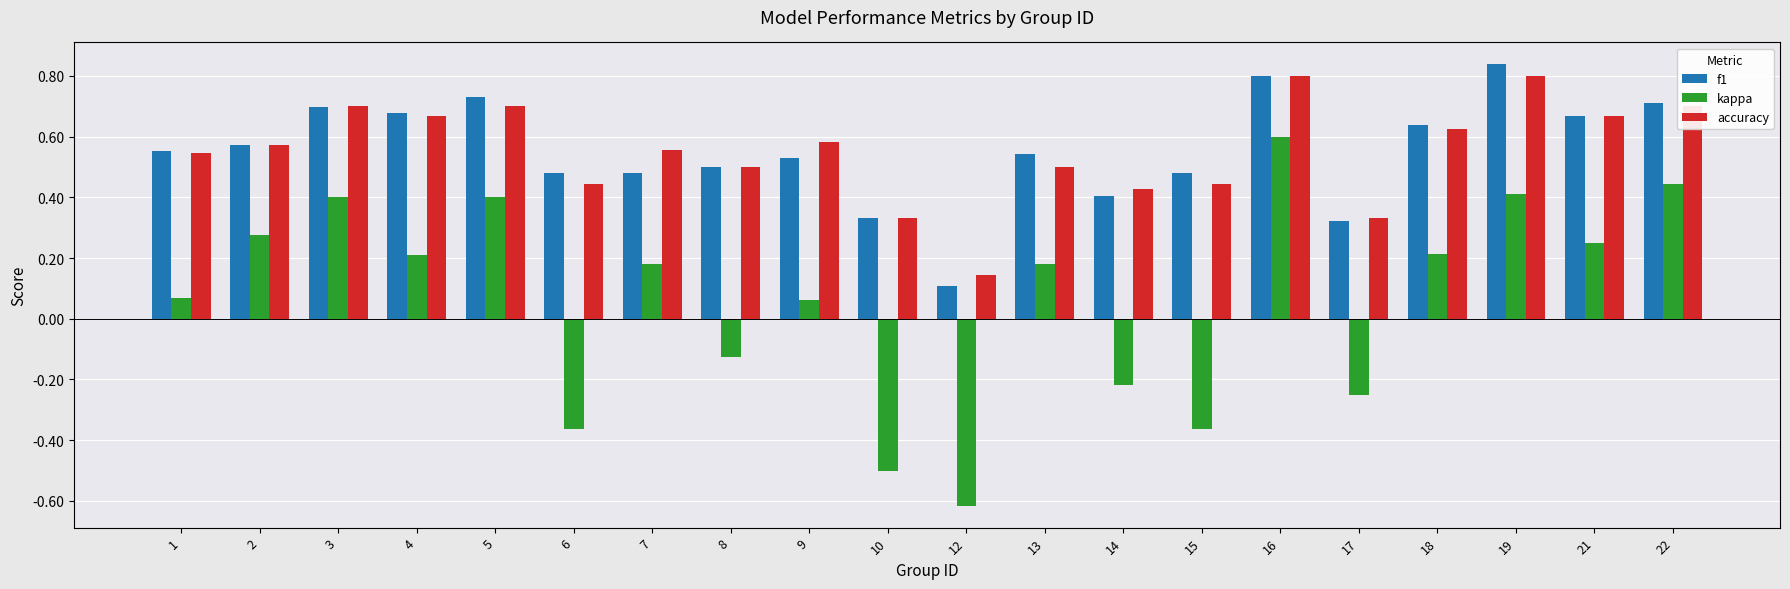

At which category is the sum across all series the highest?

16